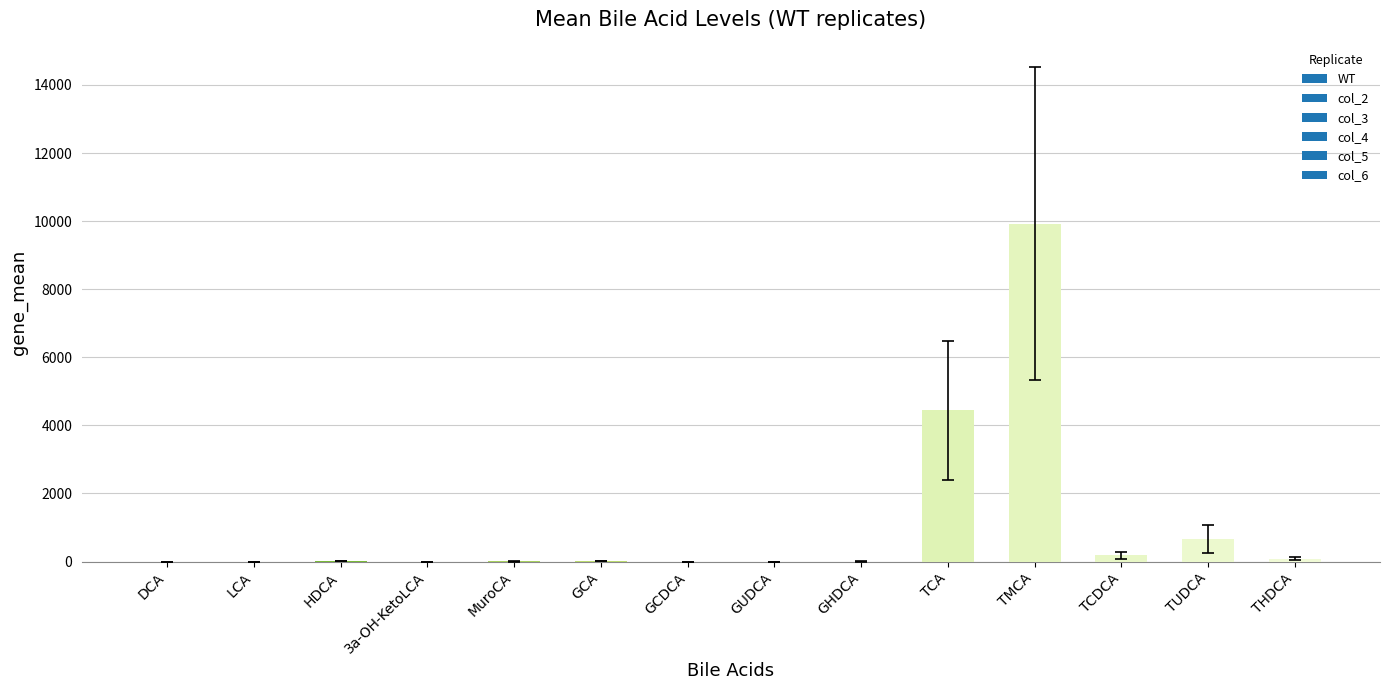

Which has a higher value, GCA or TCA?

TCA